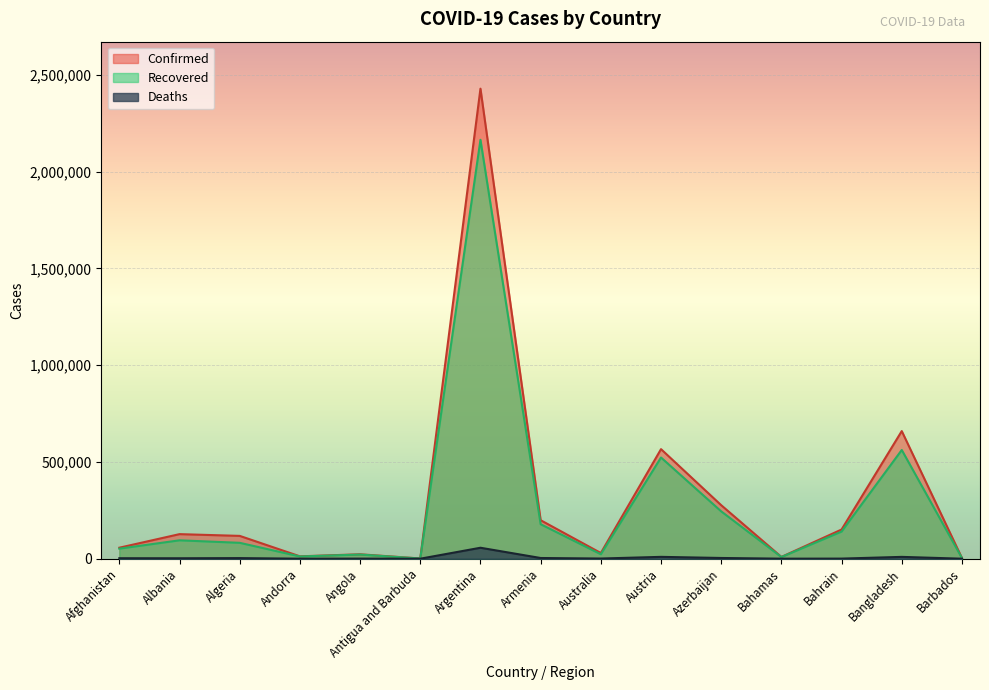

At which category does Recovered reach its first local peak?

Albania